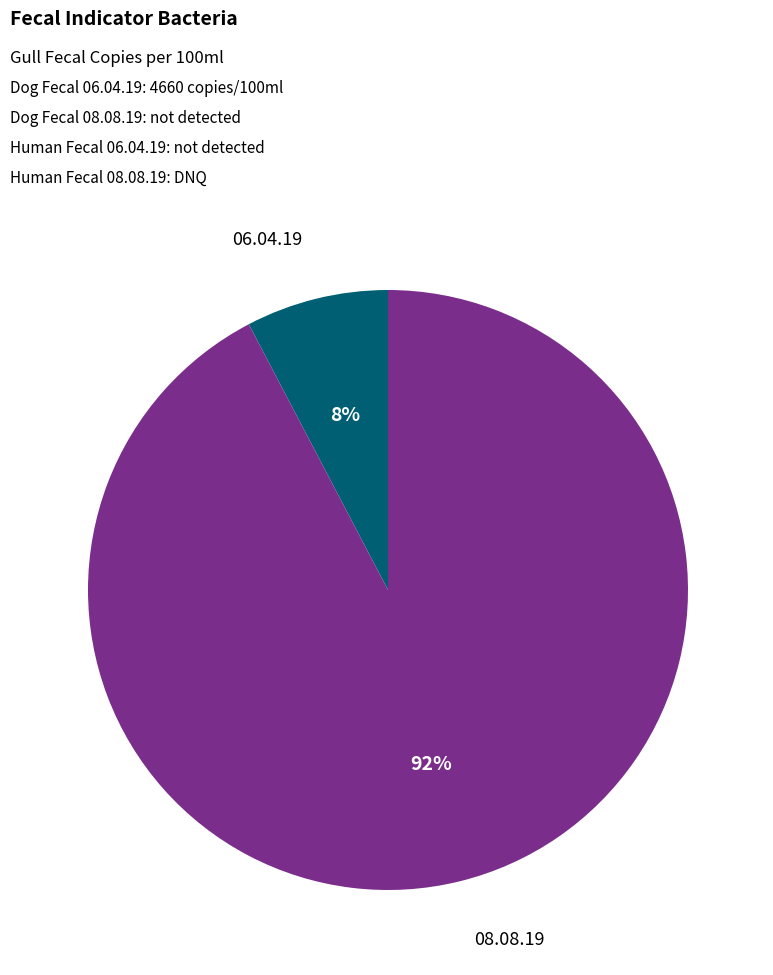

To the nearest percent, what is the average slice percentage?

50%